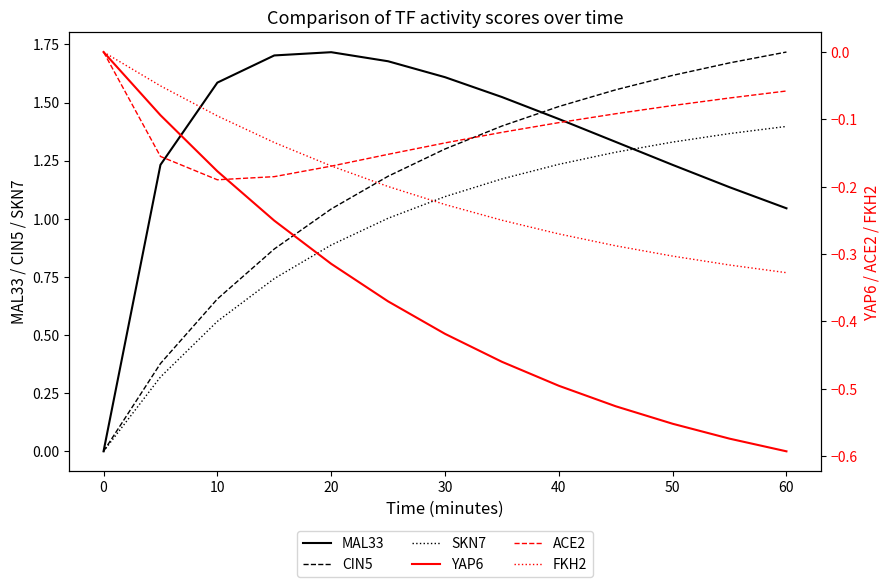

How many values in ACE2 are below zero?

12